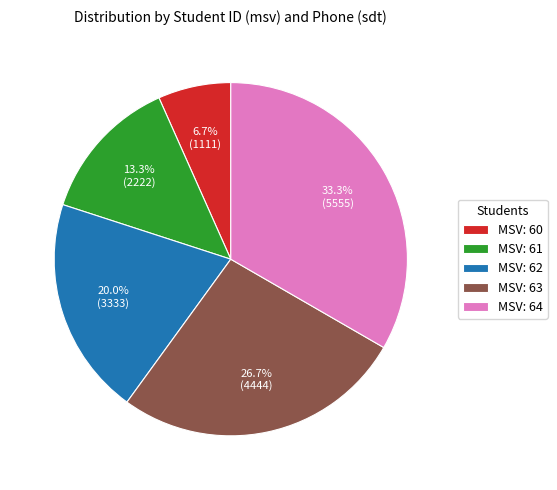

Rank the categories by value from highest to lowest.

MSV: 64, MSV: 63, MSV: 62, MSV: 61, MSV: 60